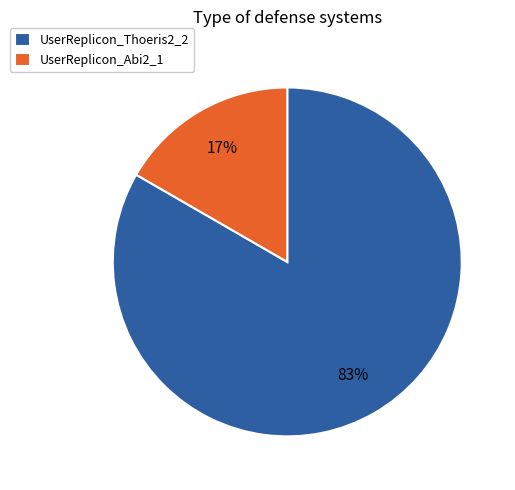

The UserReplicon_Abi2_1 slice represents 10% of the pie. True or false?

False